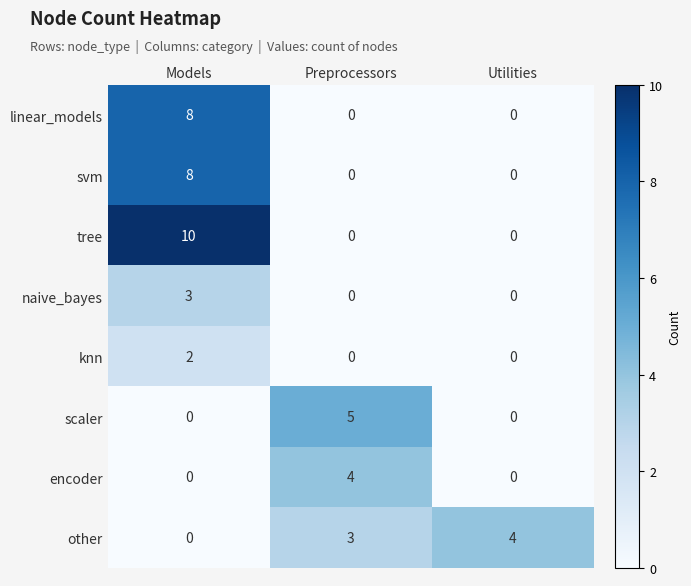

Which series has the largest total across all categories?

tree